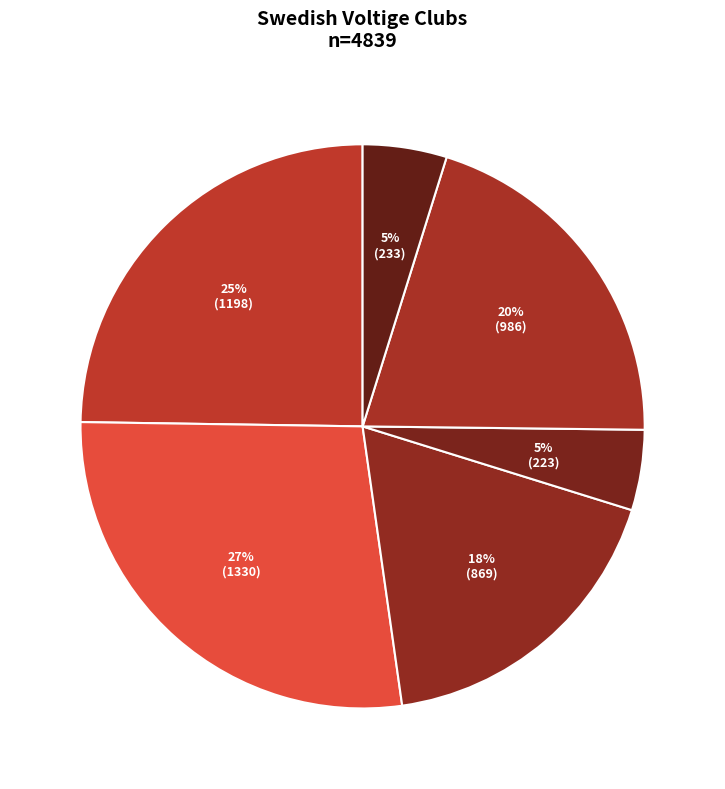

Is there any slice that represents more than half of the pie?

No